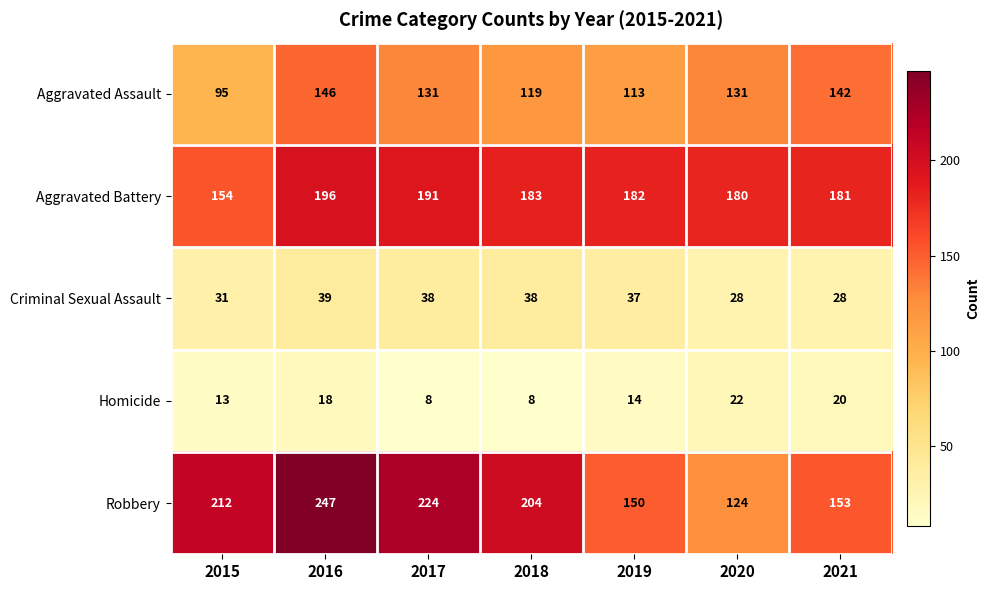

Which series has the largest total across all categories?

Robbery